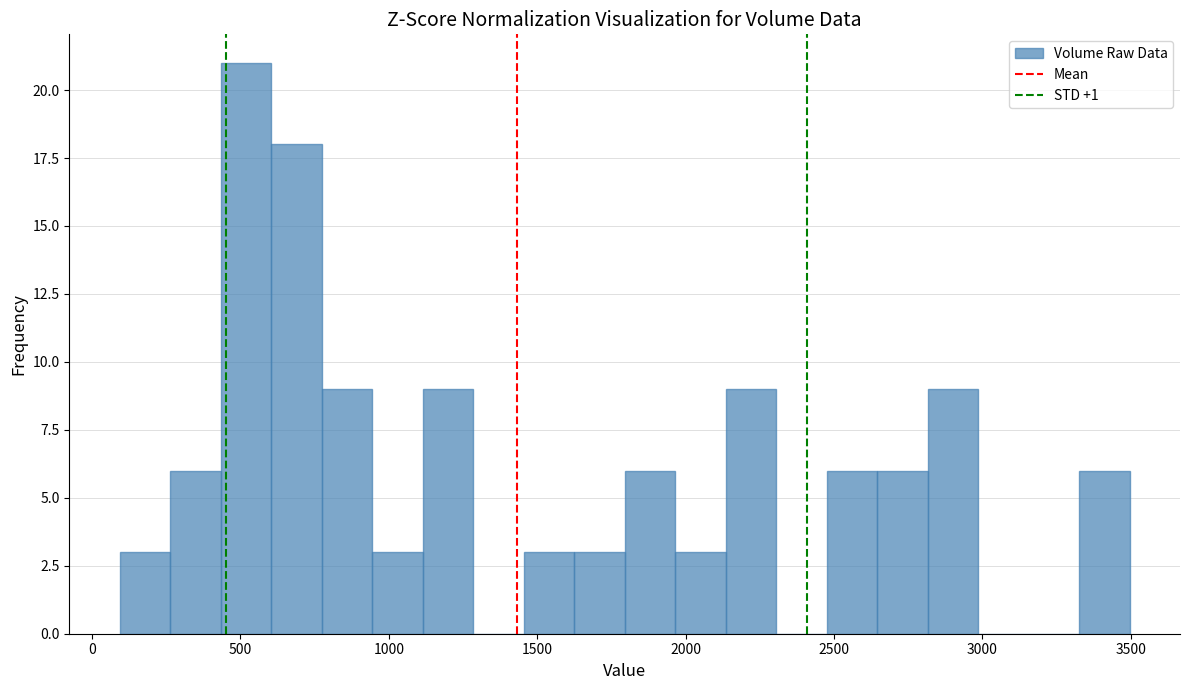

Read against the x-axis, roughly where is the centre of the tallest bar?

500